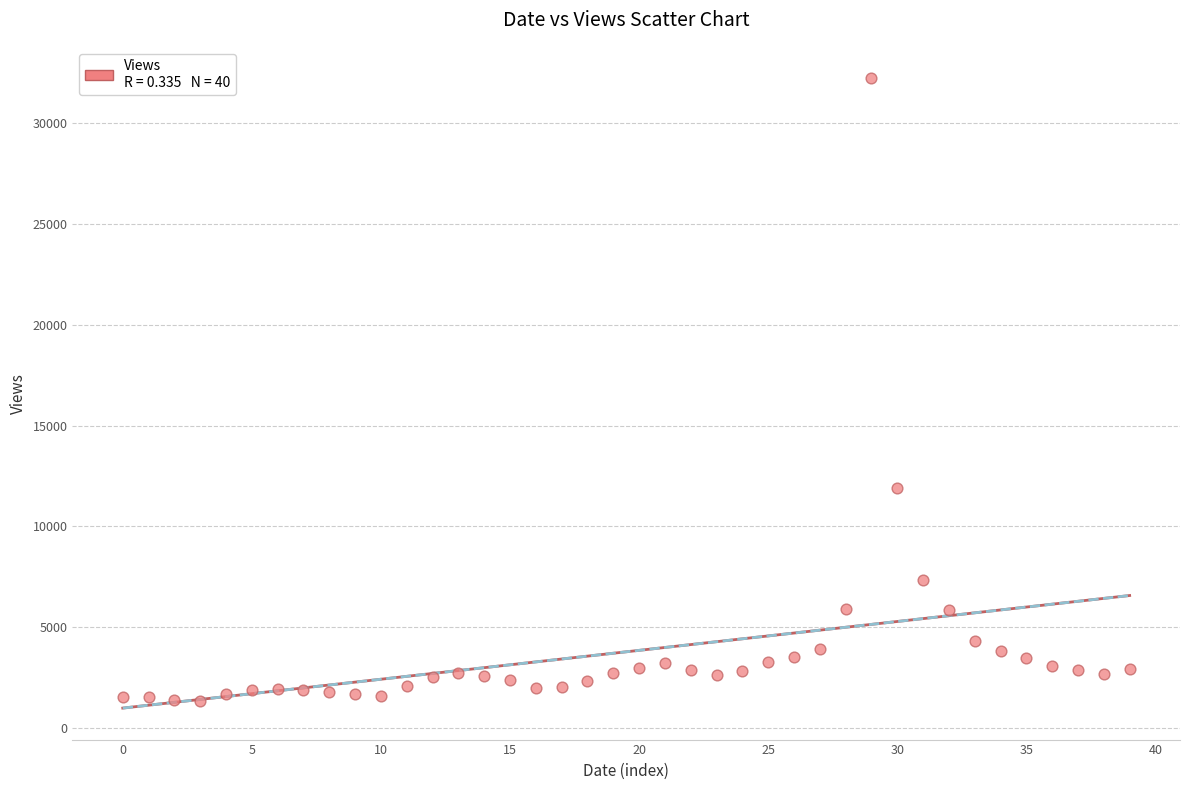

What Y value in the scatter plot is closest to 16782?

11891